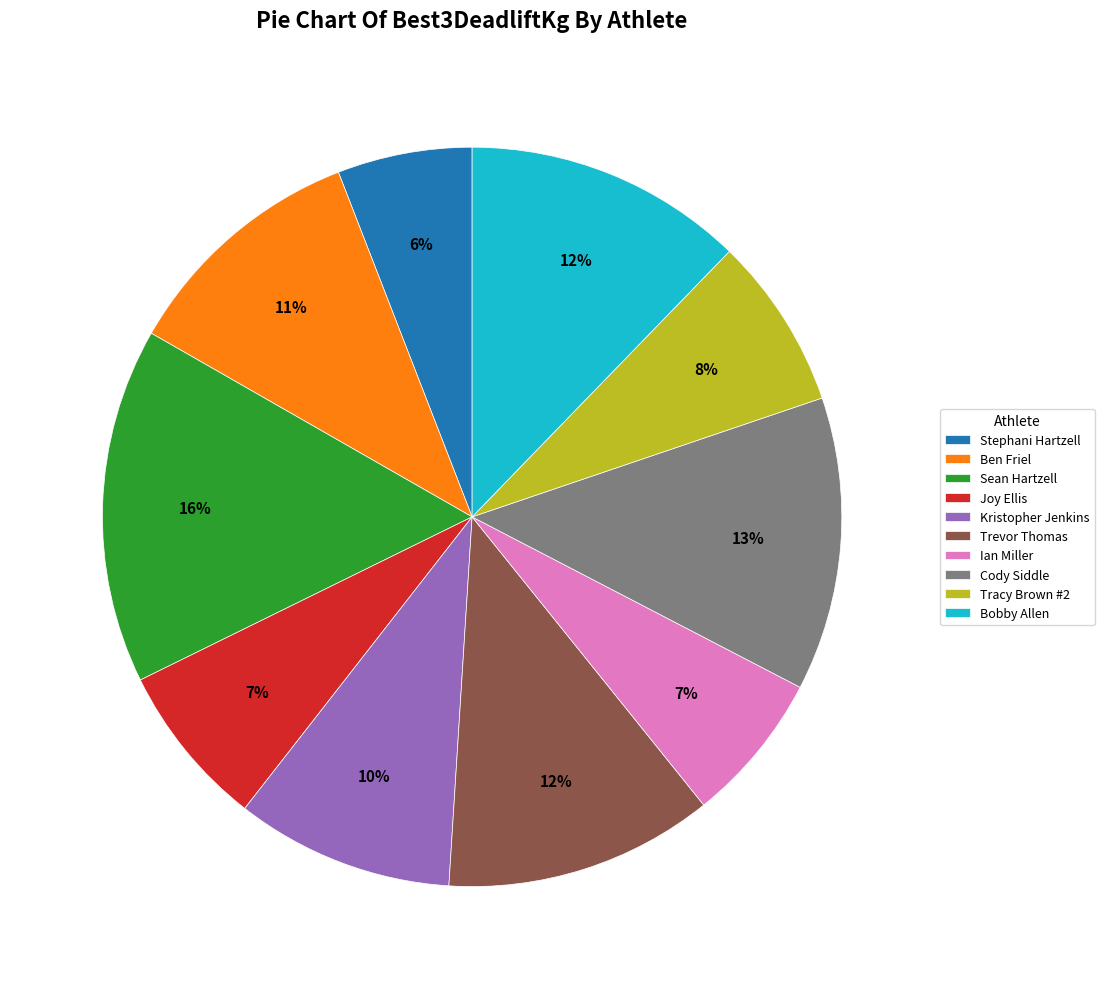

True or false: Stephani Hartzell accounts for 6% of the total.

True